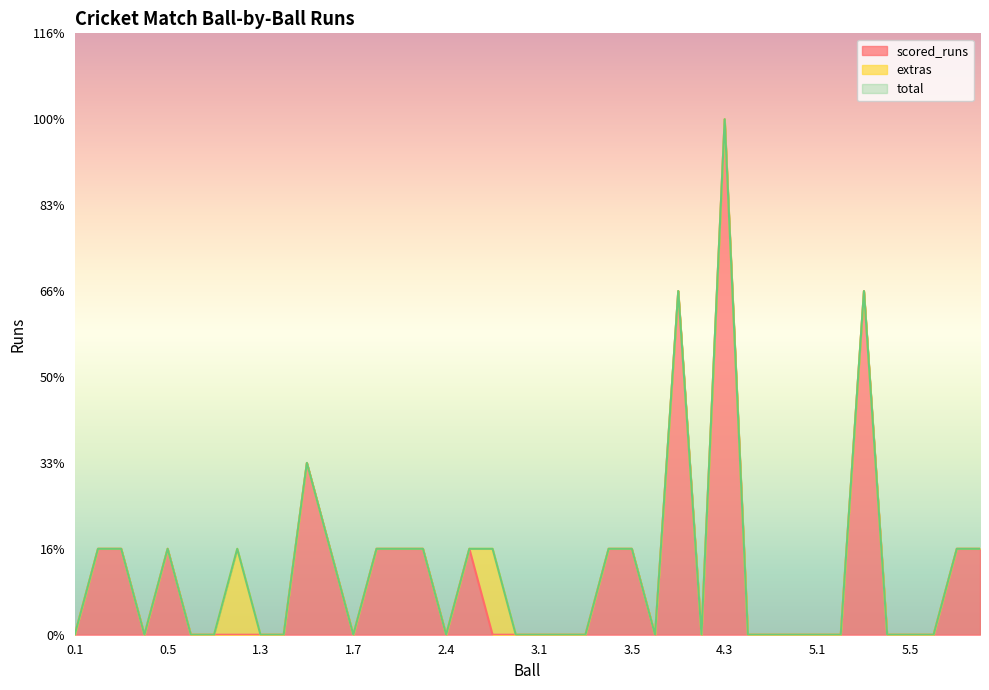

What position from the left is 2.2?

15